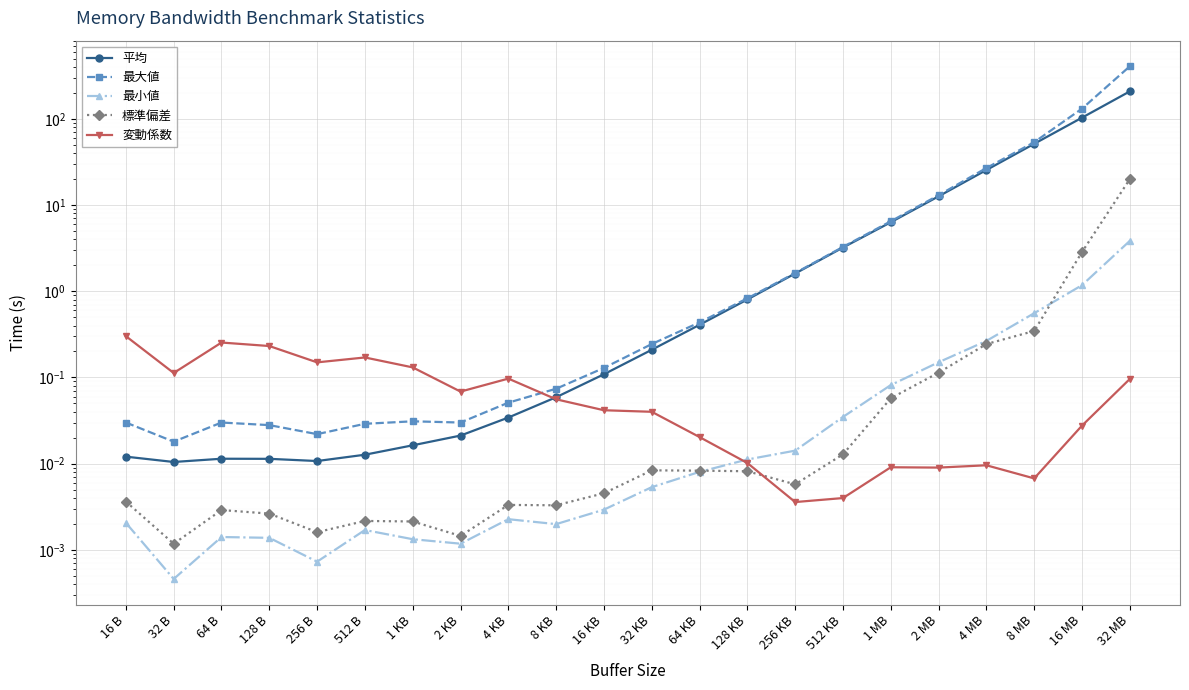

Rank the series by their maximum value, from lowest to highest.

変動係数, 最小値, 標準偏差, 平均, 最大値